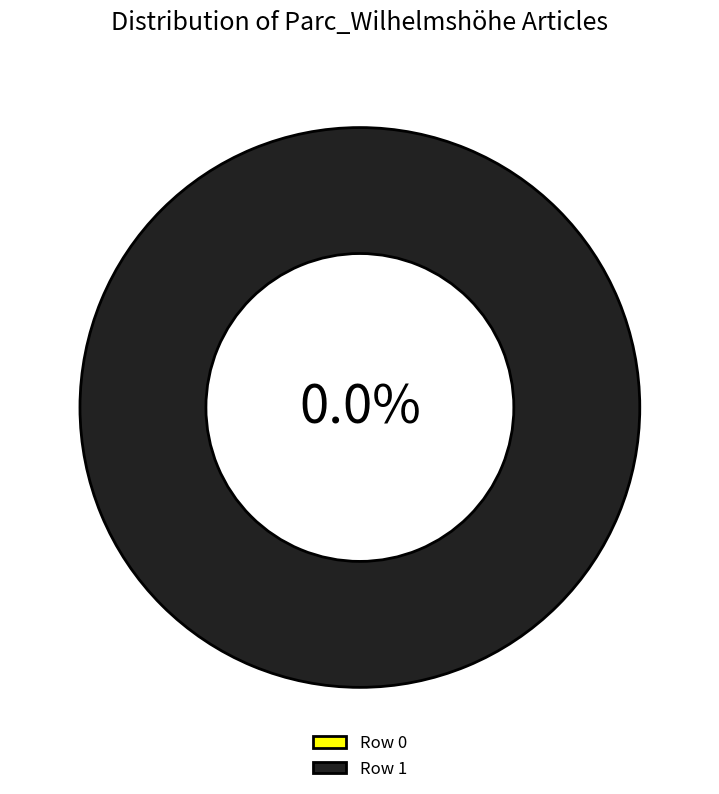

Is Row 1 the majority of the pie?

Yes